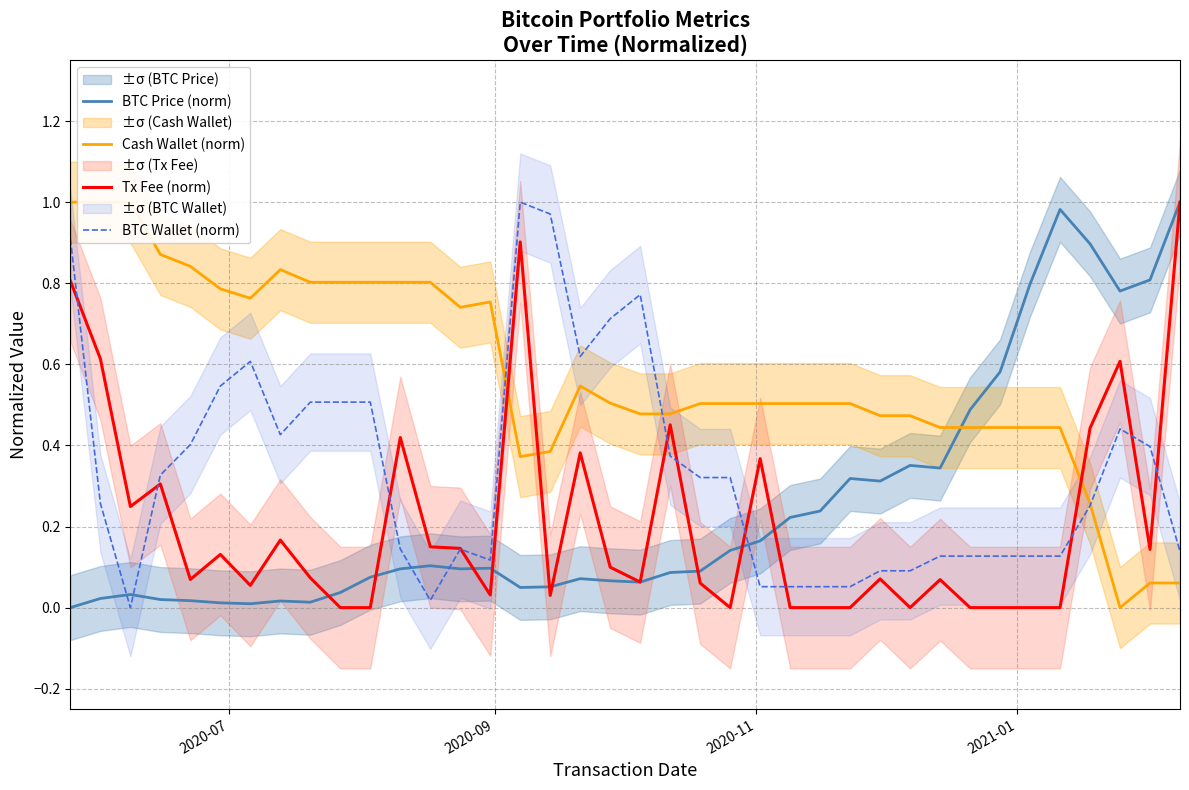

How many interior local peaks does the BTC Price (norm) series have?

8